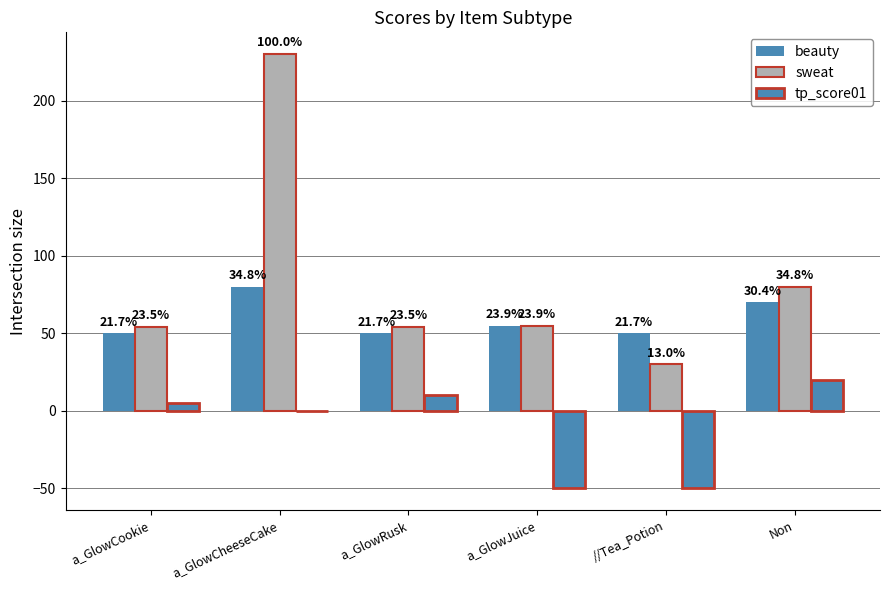

What position from the left is //Tea_Potion?

5